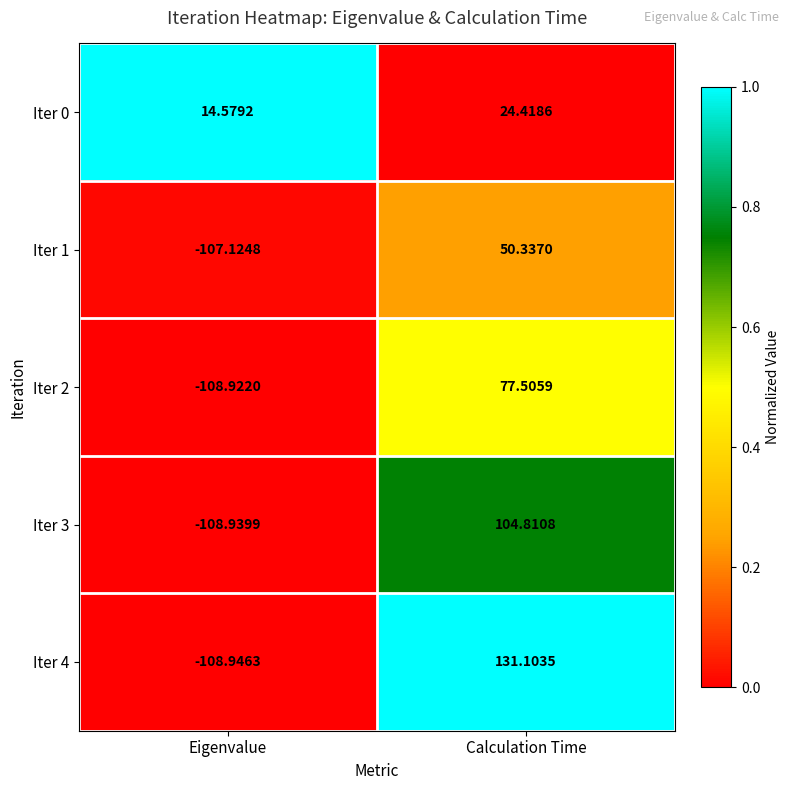

Where is Iter 2 nearest to the value -15?

Calculation Time